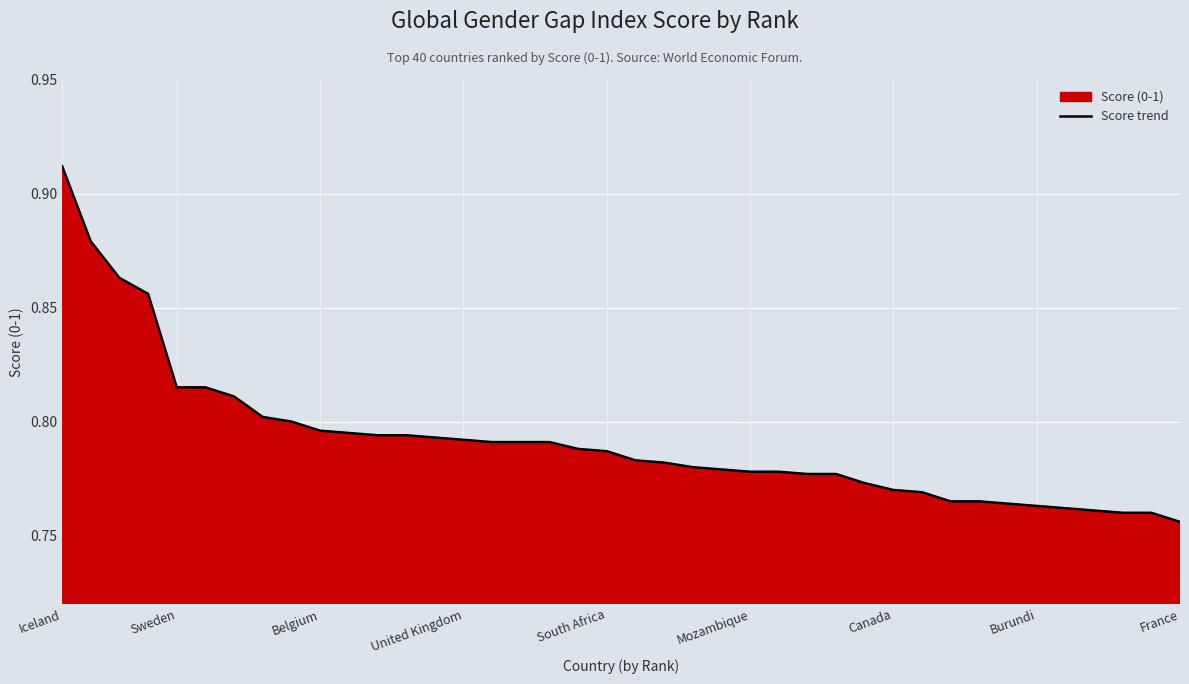

At which category does the chart reach its peak across all series?

Iceland